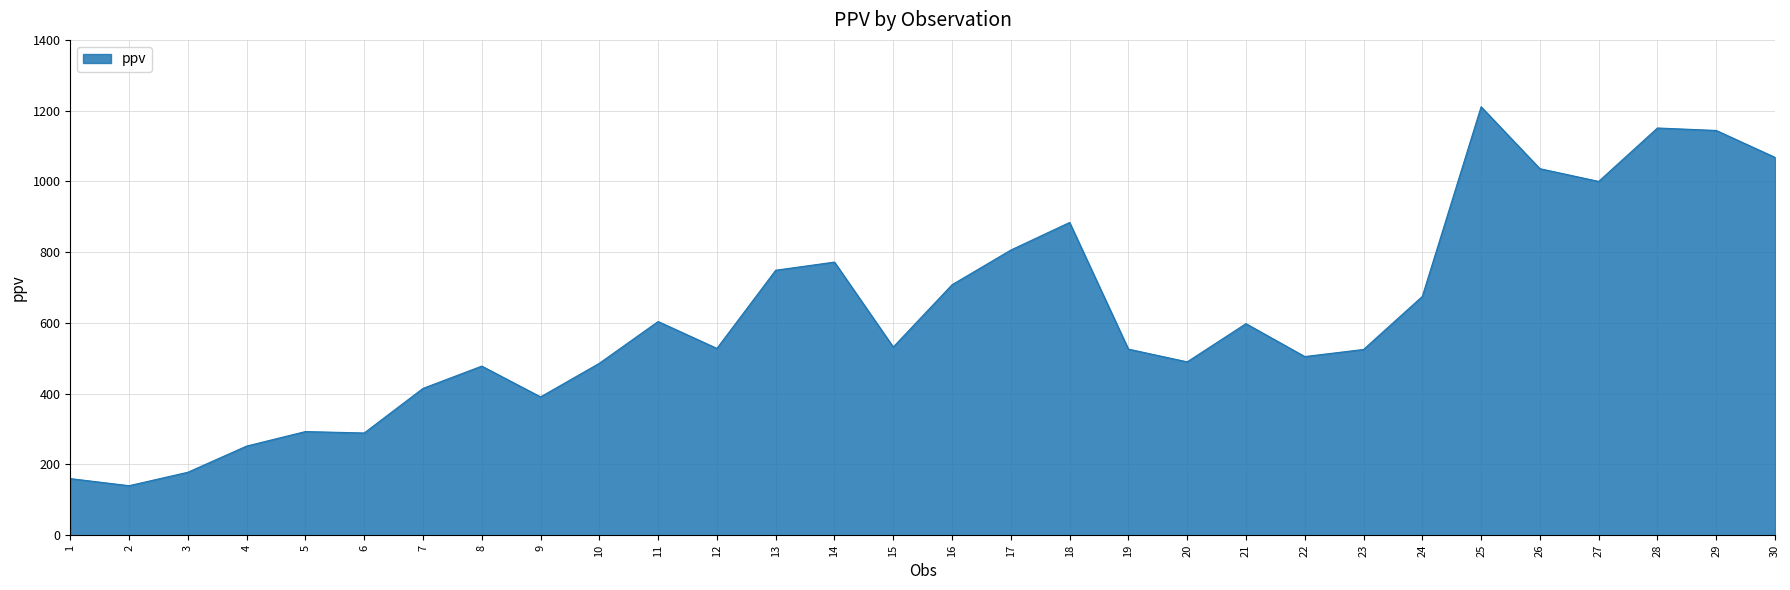

Is it true that the value at 20 is 102?

False